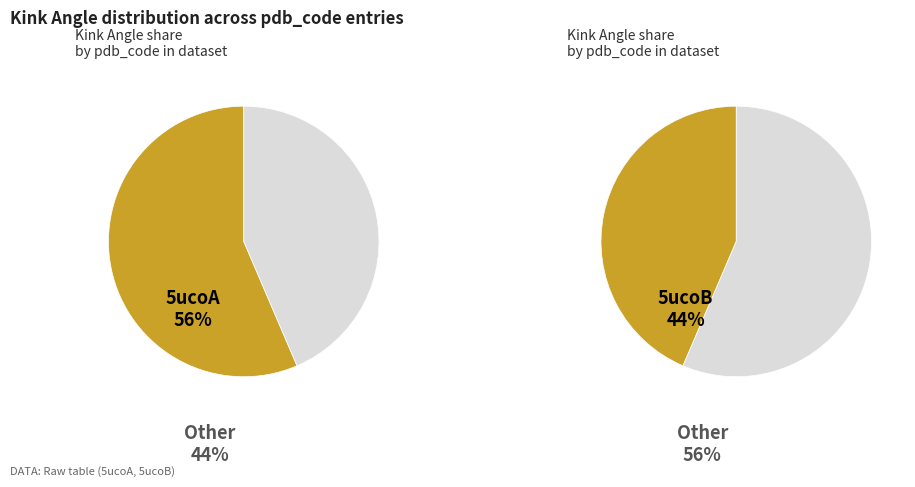

To the nearest percent, what percentage of the pie is 5ucoB?

44%